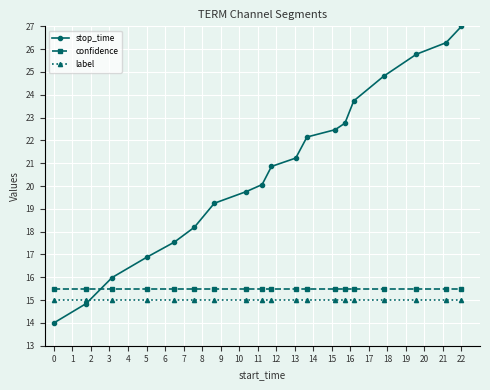

Does the chart display data point markers on the line(s)?

Yes